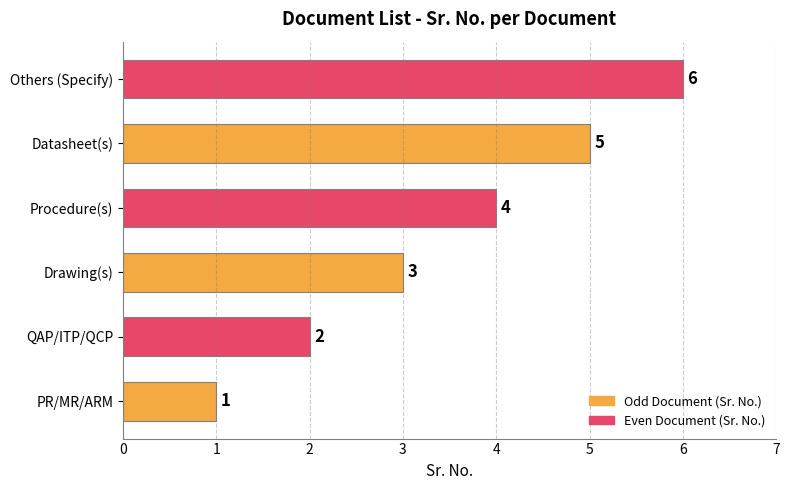

Are the bars grouped side by side (vs. stacked)?

No